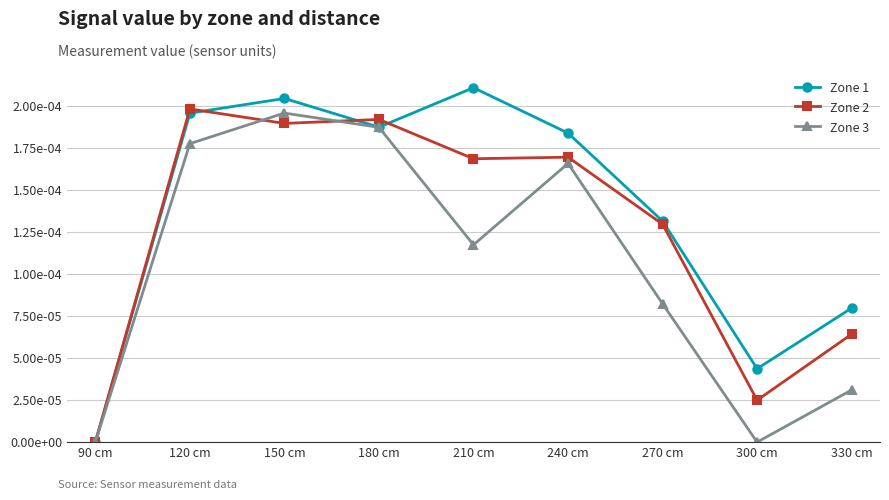

List the labels in order of Zone 2 value, smallest first.

90 cm, 300 cm, 330 cm, 270 cm, 210 cm, 240 cm, 150 cm, 180 cm, 120 cm